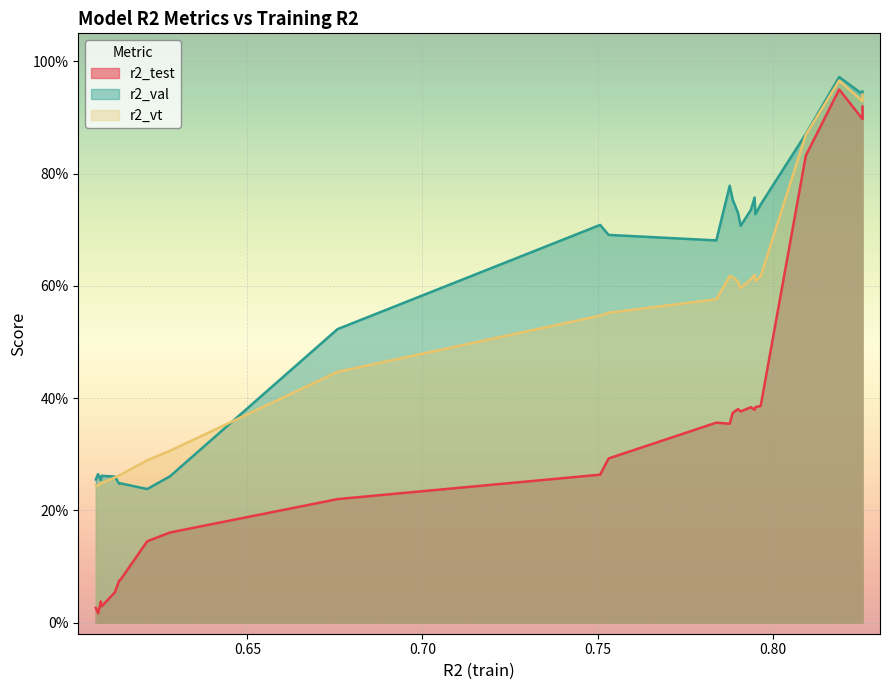

At how many categories does at least one series exceed 0?

25